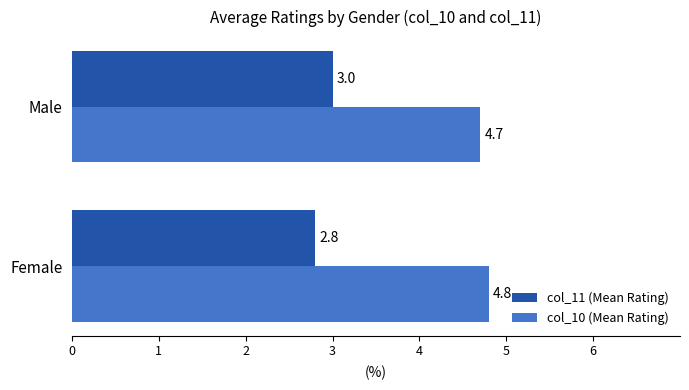

What is the maximum value shown in the chart?

4.8